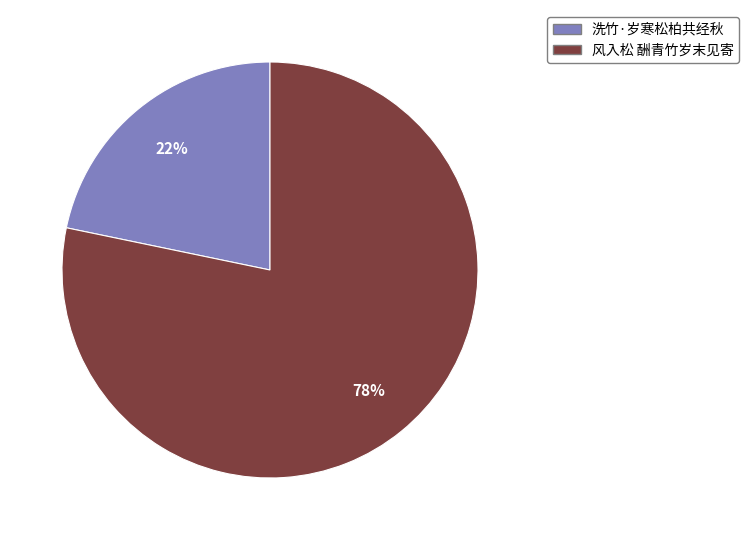

Which slice is the largest?

风入松 酬青竹岁末见寄